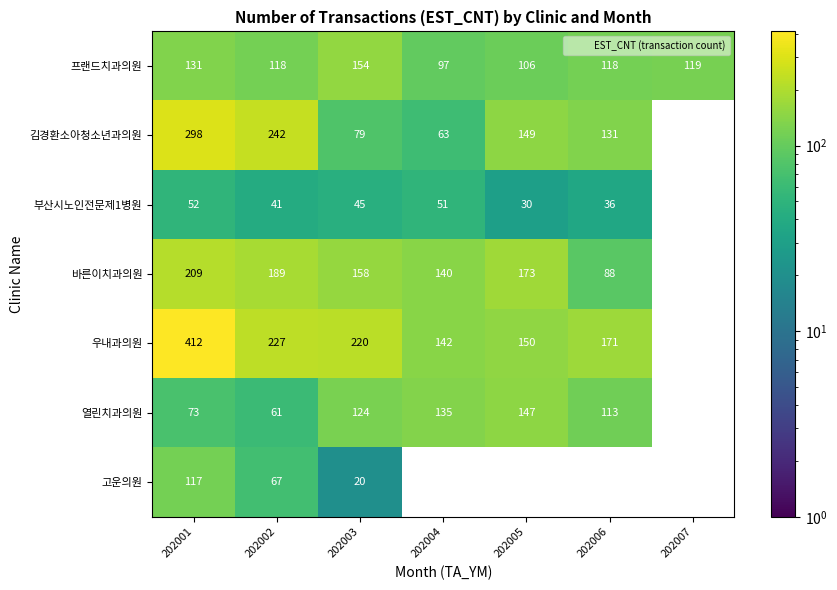

Rank the series at 202002 from lowest to highest value.

부산시노인전문제1병원, 열린치과의원, 고운의원, 프랜드치과의원, 바른이치과의원, 우내과의원, 김경환소아청소년과의원